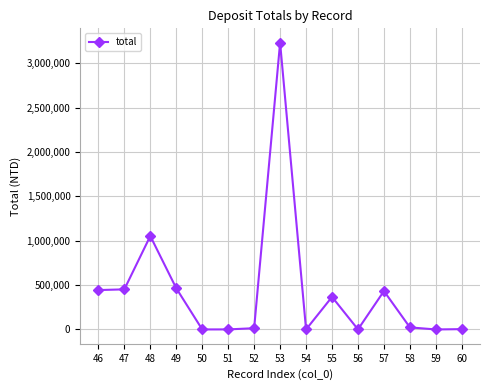

Where is the first local maximum?

48